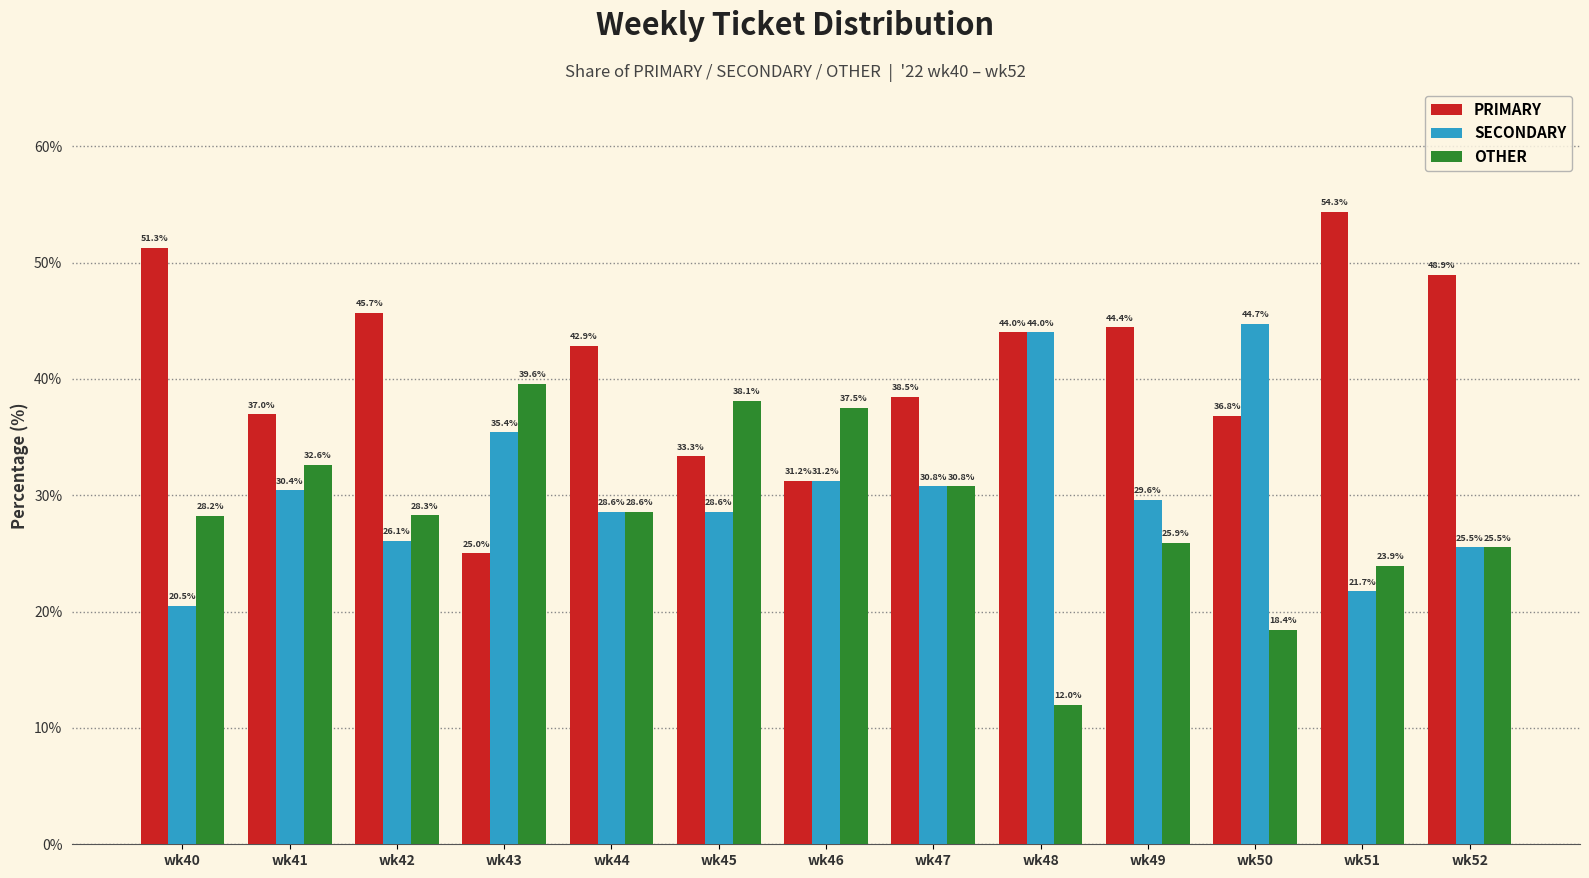

List the series in order of their overall mean, lowest first.

OTHER, SECONDARY, PRIMARY